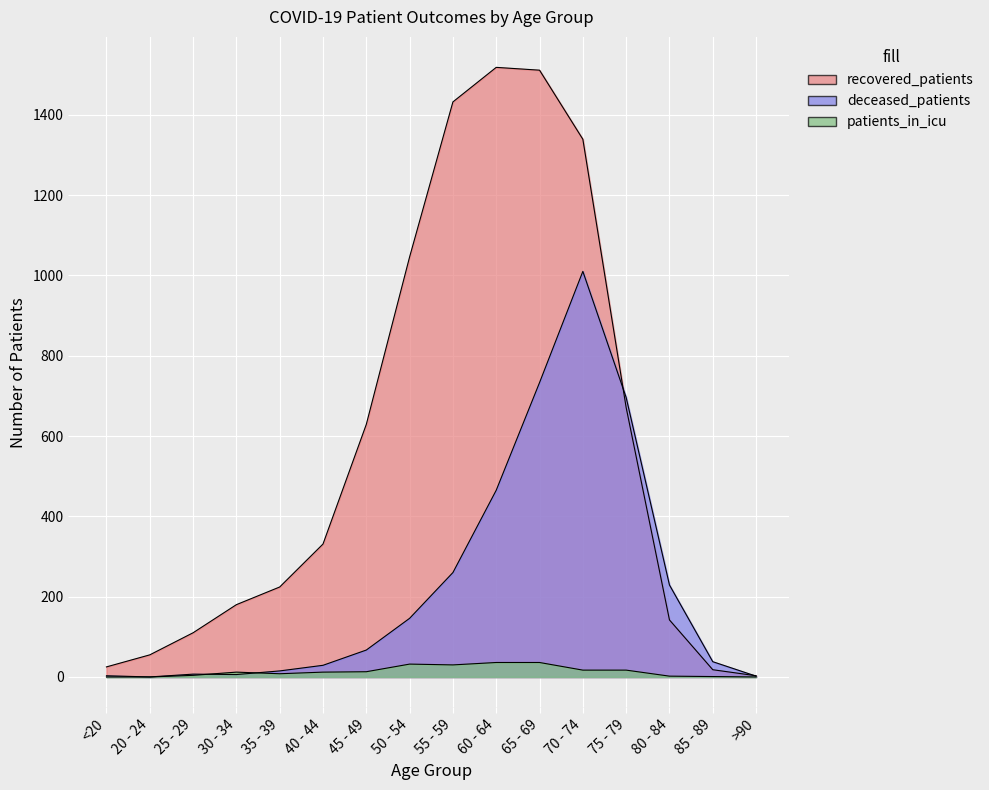

True or false: recovered_patients and patients_in_icu intersect in this chart.

False